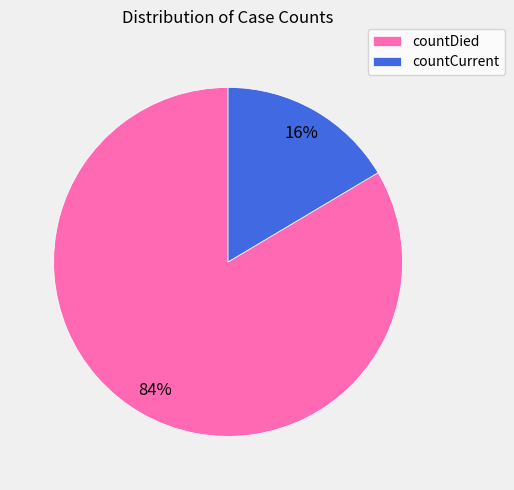

What is the majority slice?

countDied